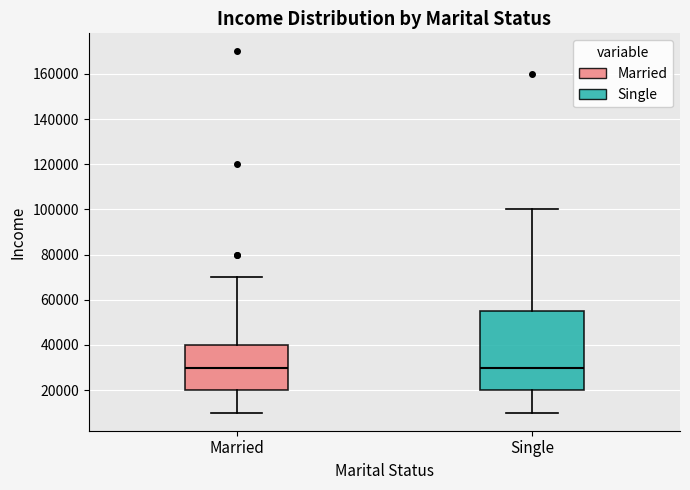

Which box is the tallest, from its lower edge to its upper edge?

Single